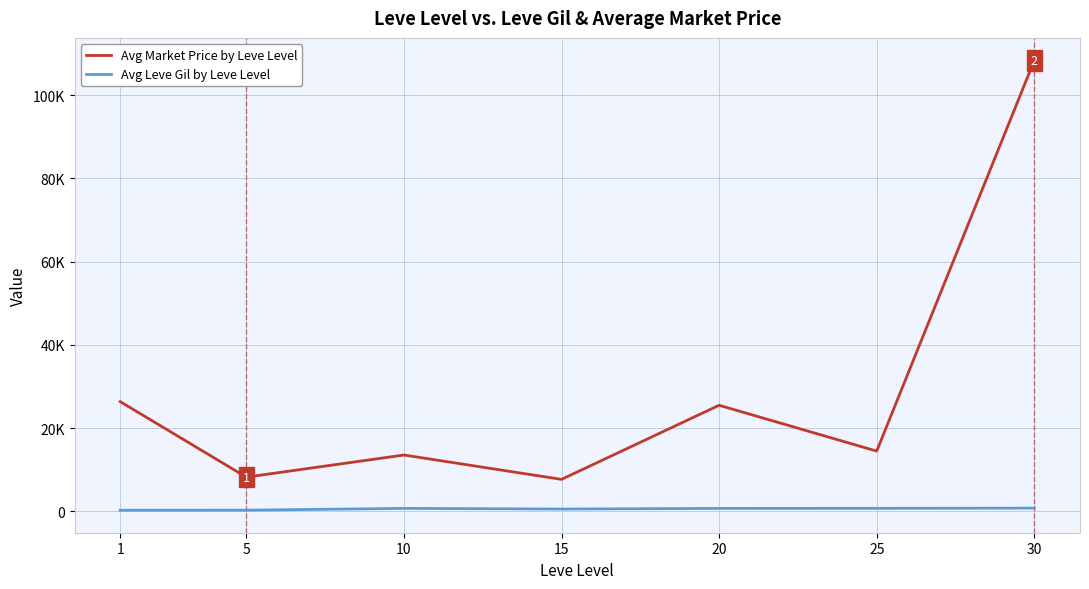

What is the greatest value displayed?

108353